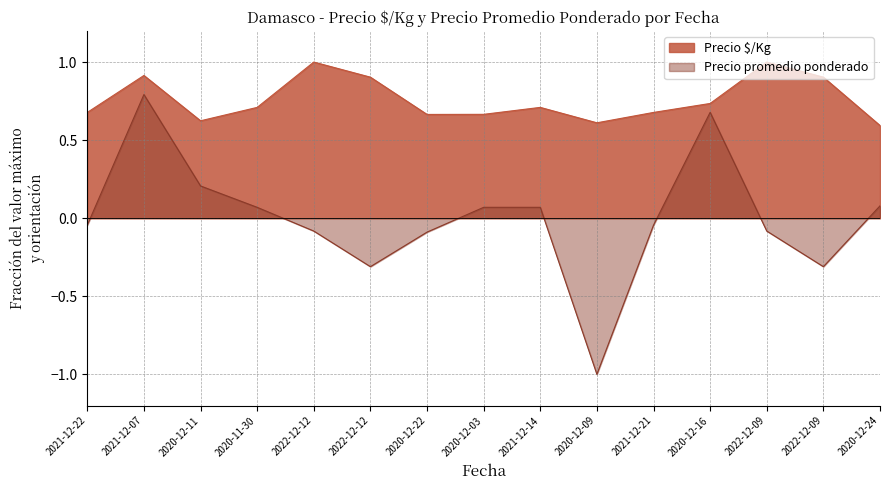

At how many categories does at least one series exceed 0?

15